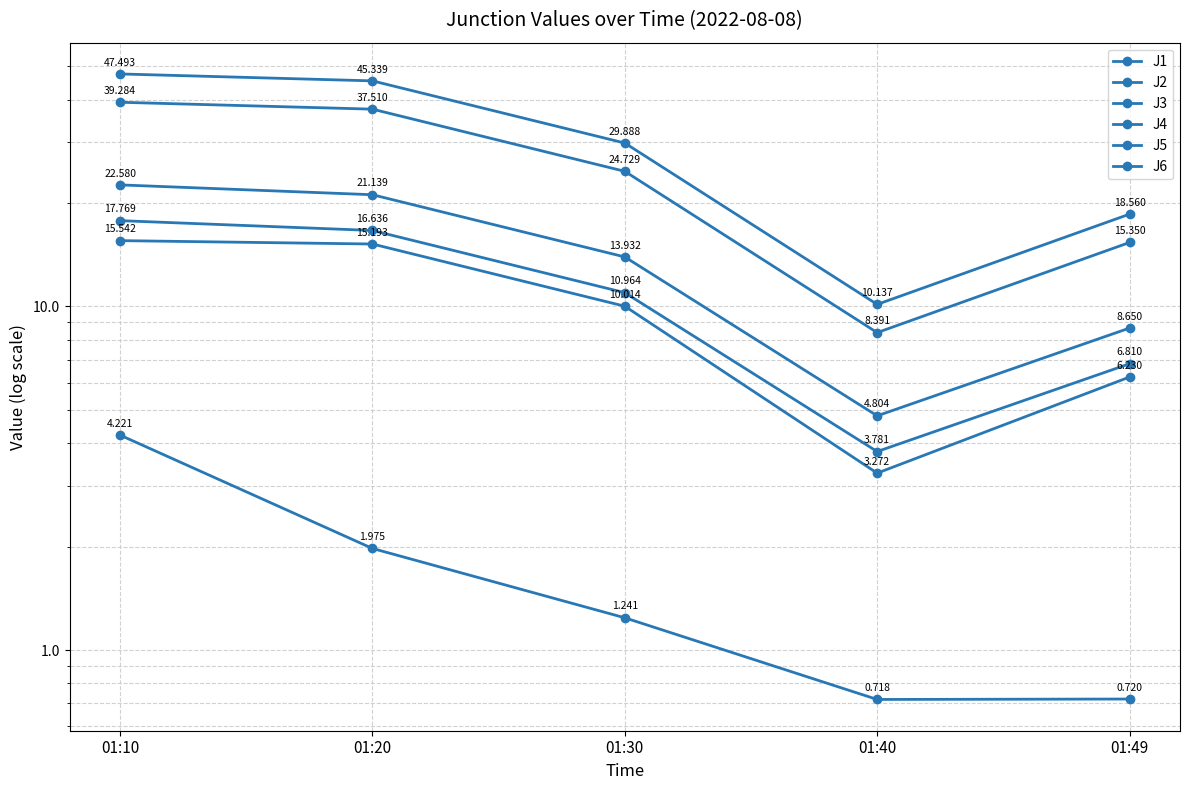

Reading left to right, transcribe all the data shown in this chart.

J1: 01:10=22.6	01:20=21.1	01:30=13.9	01:40=4.8	01:49=8.7
J2: 01:10=15.5	01:20=15.2	01:30=10.0	01:40=3.3	01:49=6.2
J3: 01:10=4.2	01:20=2.0	01:30=1.2	01:40=0.7	01:49=0.7
J4: 01:10=47.5	01:20=45.3	01:30=29.9	01:40=10.1	01:49=18.6
J5: 01:10=39.3	01:20=37.5	01:30=24.7	01:40=8.4	01:49=15.3
J6: 01:10=17.8	01:20=16.6	01:30=11.0	01:40=3.8	01:49=6.8